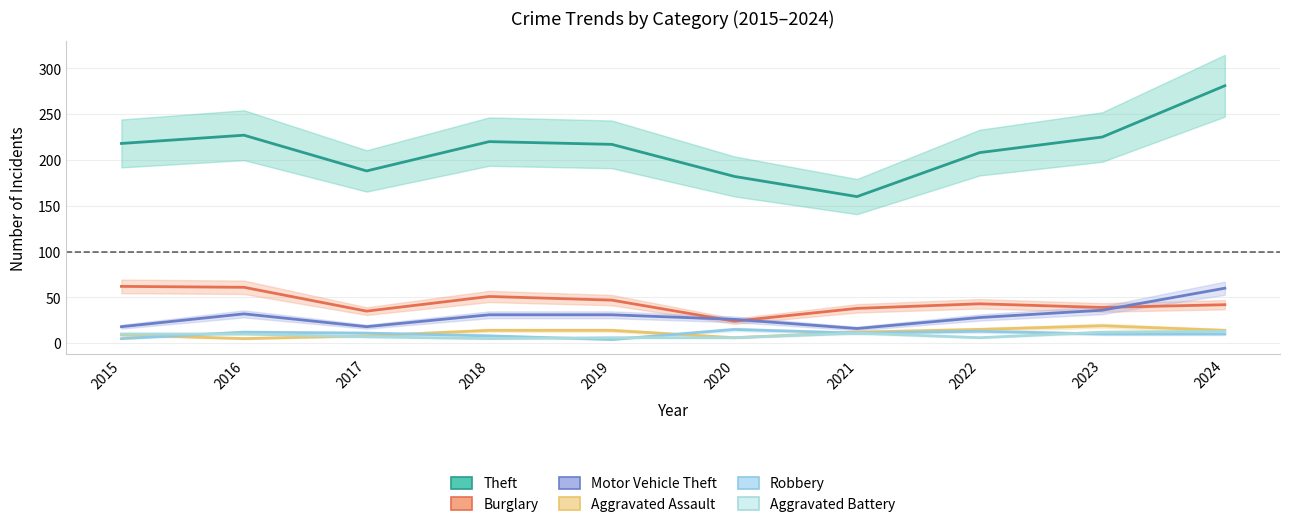

At how many categories does at least one series exceed 17?

10